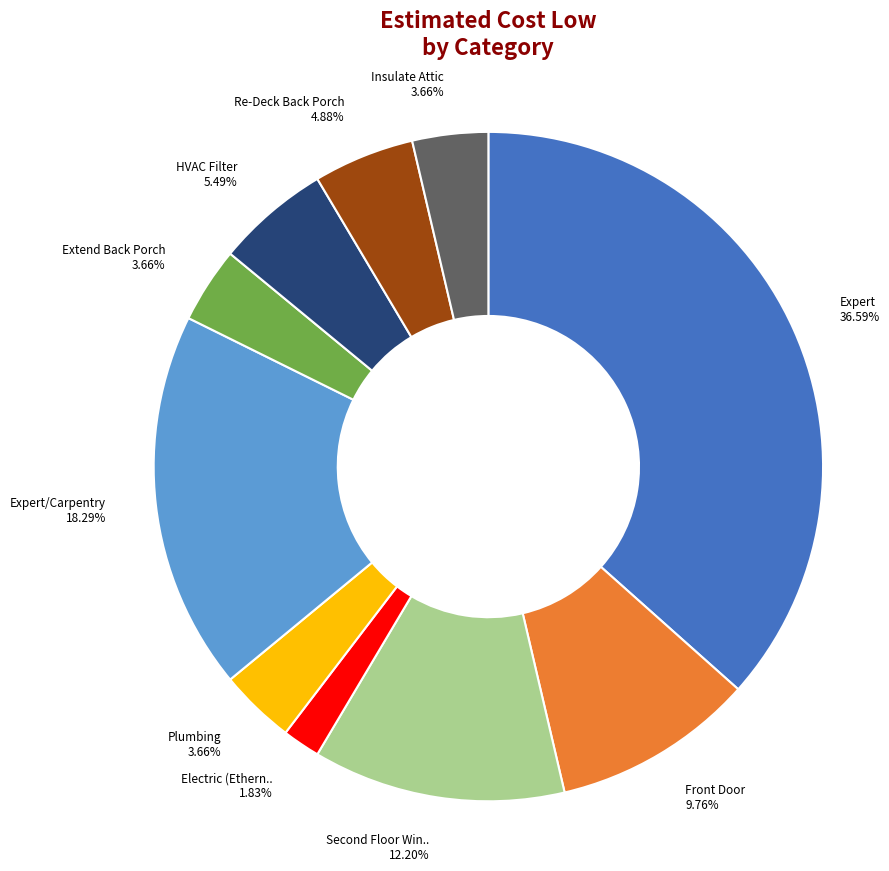

Does any single category account for the majority?

No